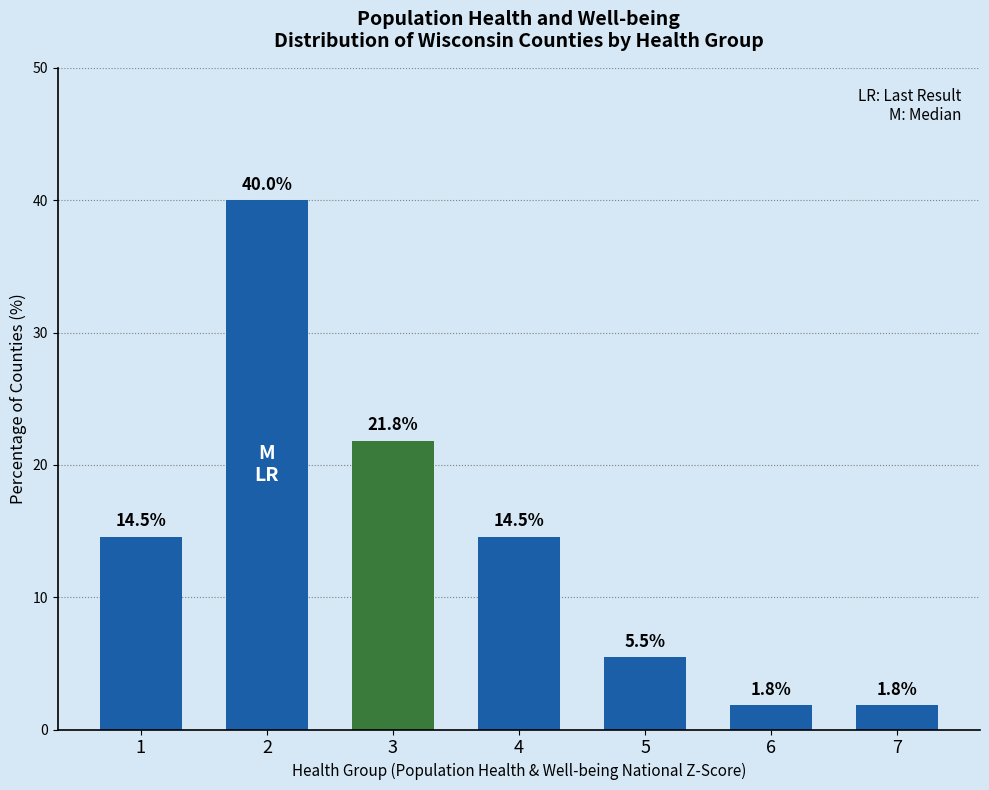

The value at 1 is 14.5. True or false?

True